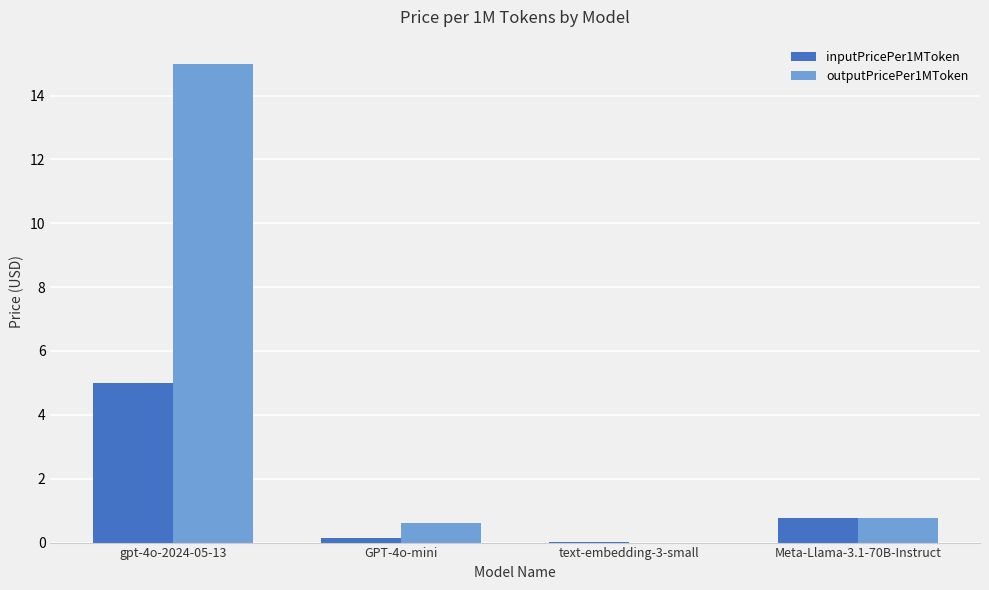

Where is outputPricePer1MToken nearest to the value 7?

Meta-Llama-3.1-70B-Instruct